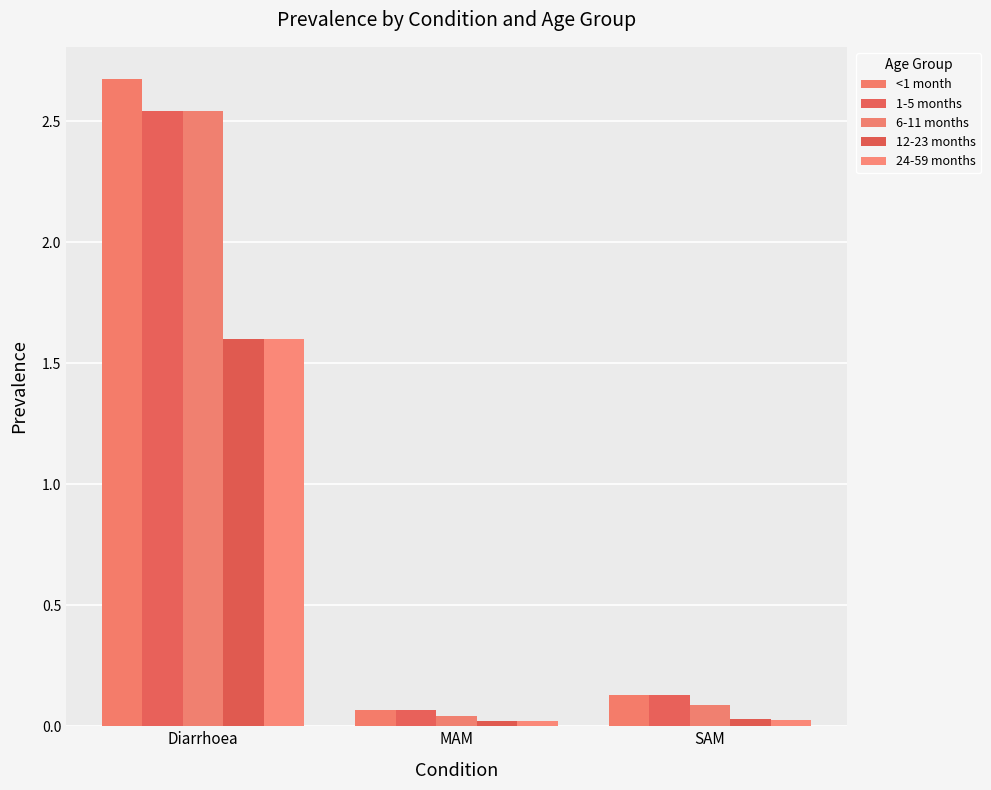

What is the greatest value displayed?

2.7